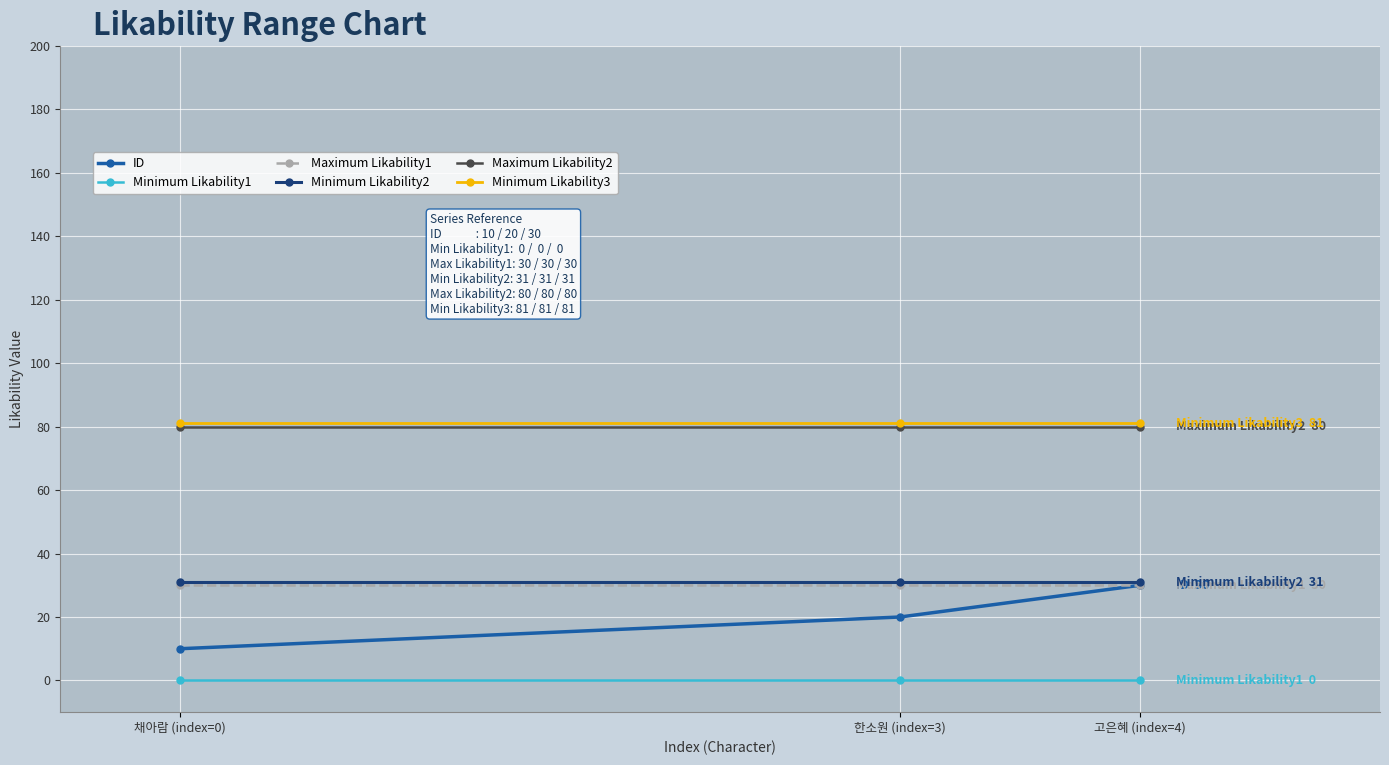

What is the greatest value displayed?

81